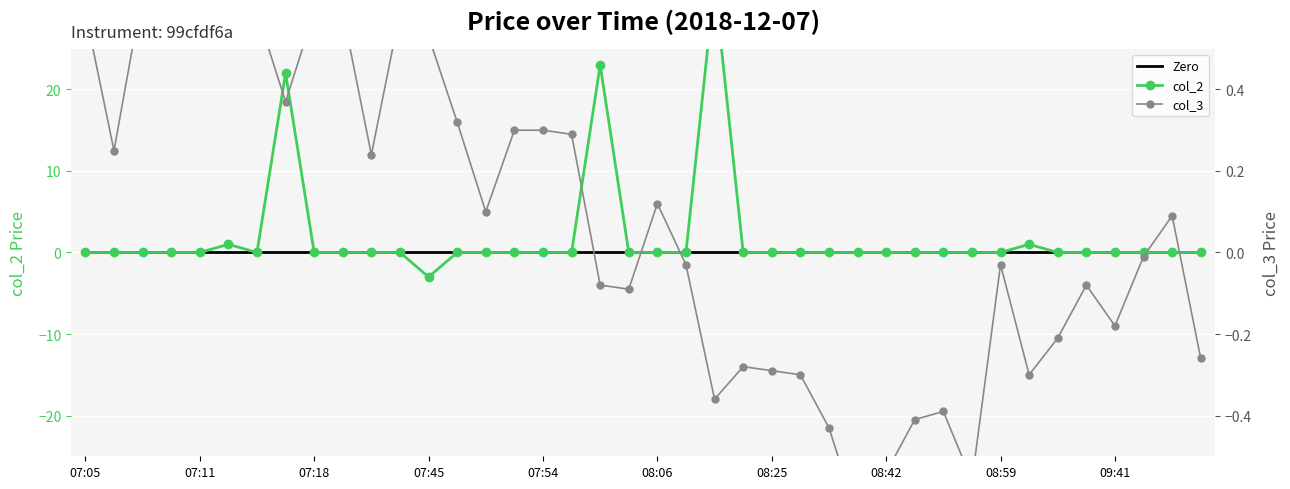

True or false: col_2 and Zero cross at least once.

False